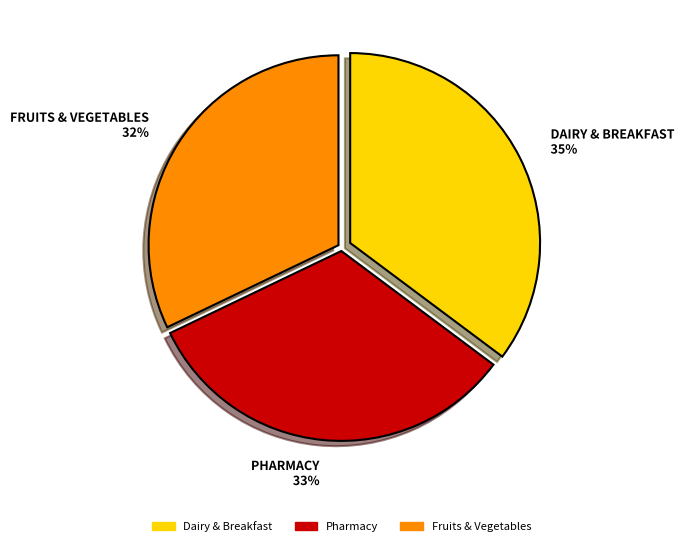

Does any single category account for the majority?

No